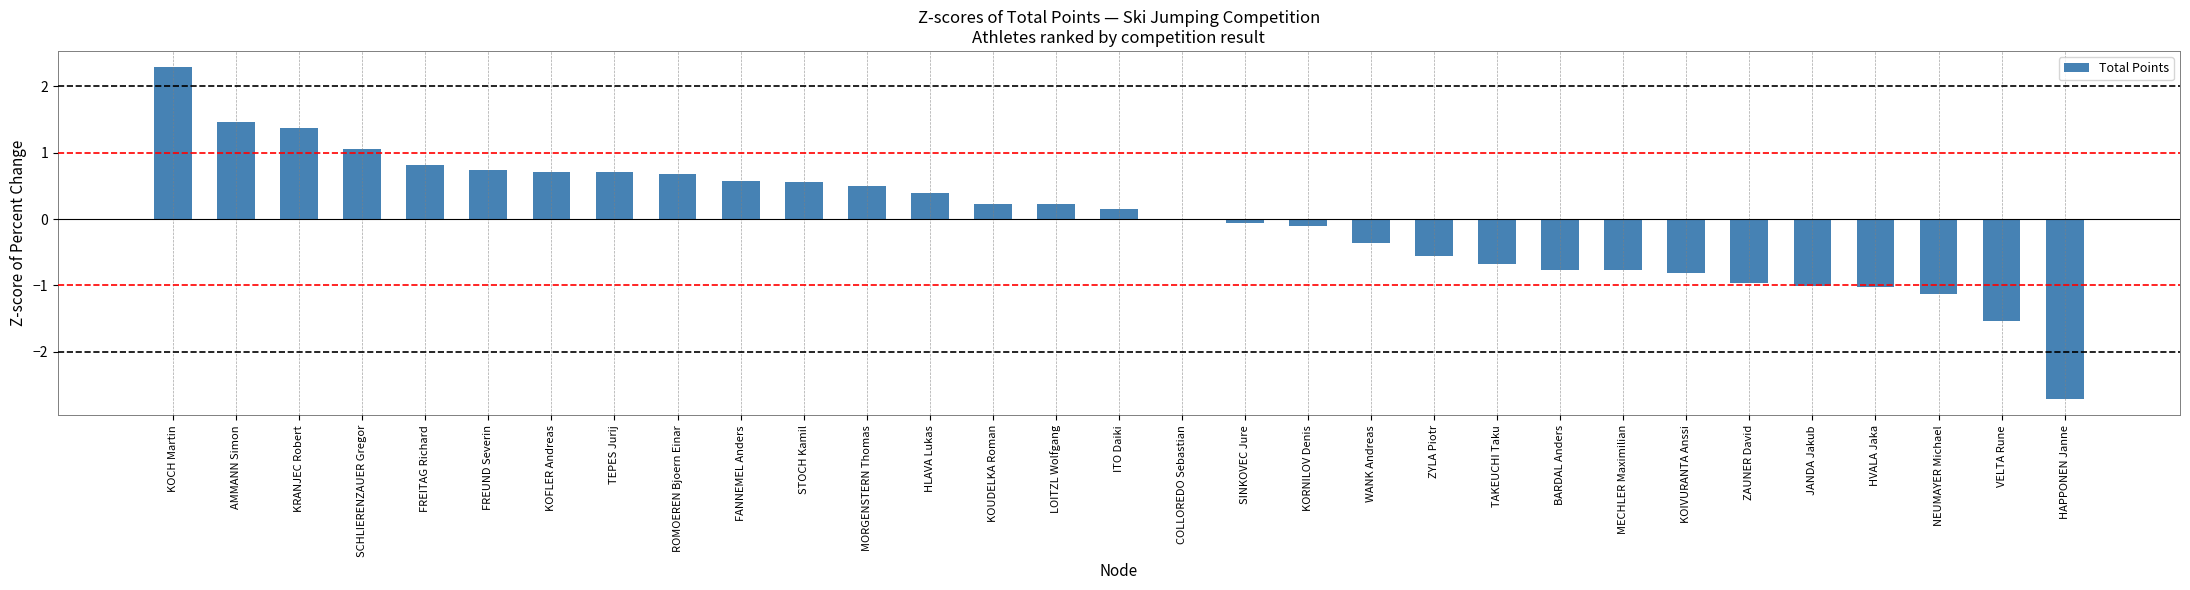

How many distinct data groups are displayed?

1